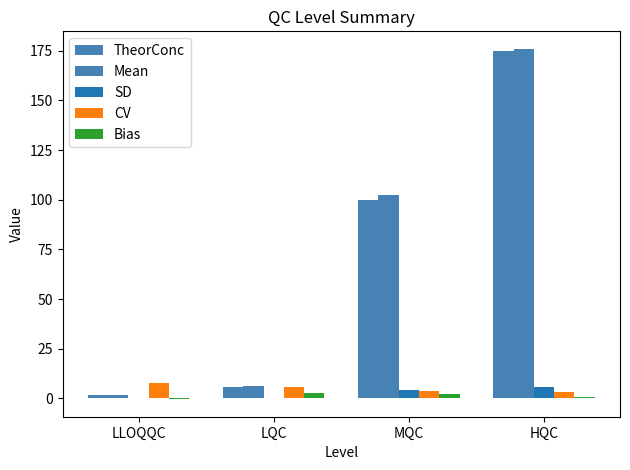

Rank the series at LLOQQC from lowest to highest value.

Bias, SD, Mean, TheorConc, CV